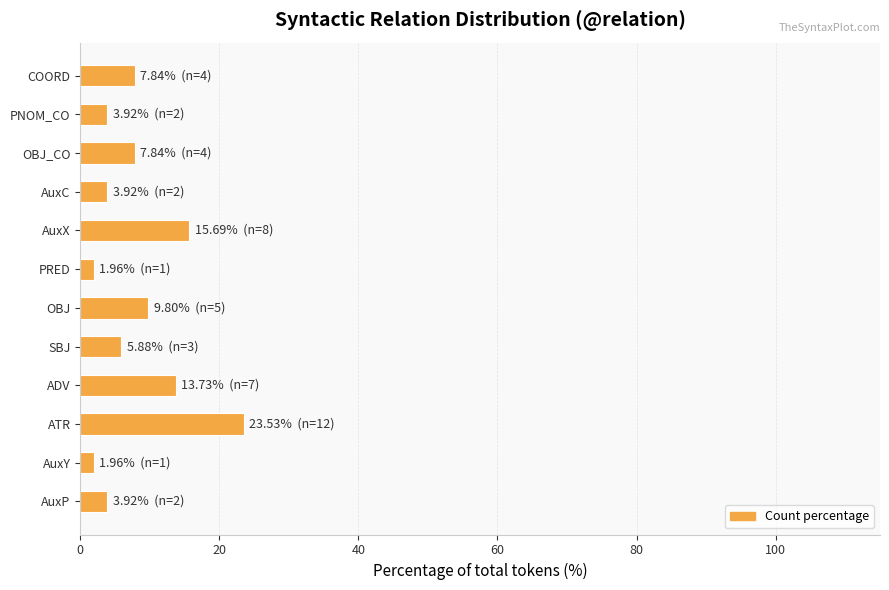

What is the sum of all values?

100.0